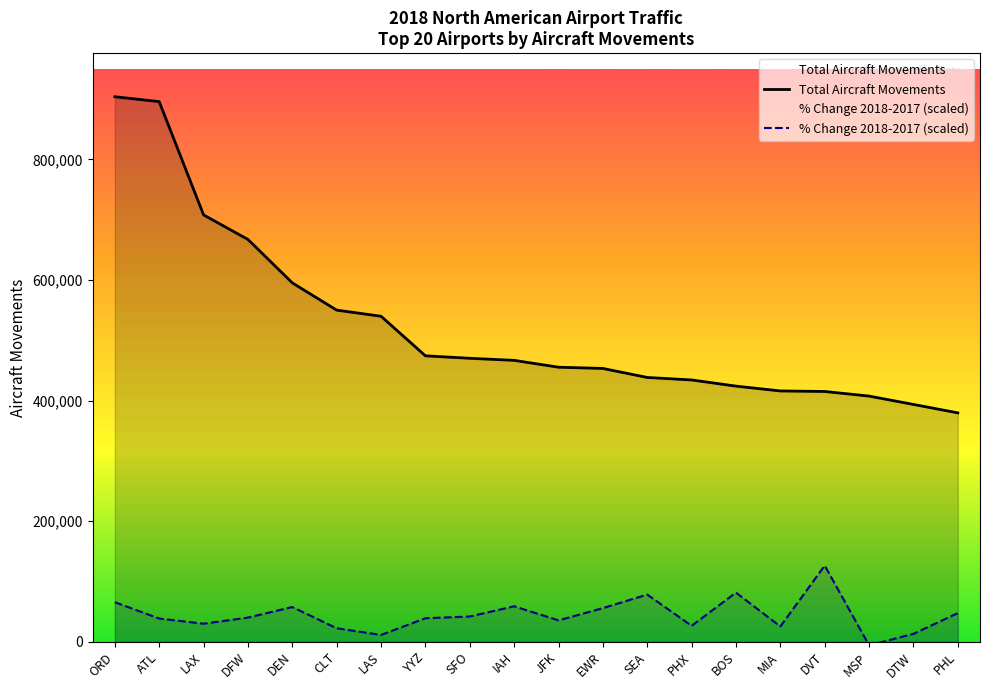

What is the label of the 3rd point from the left?

LAX